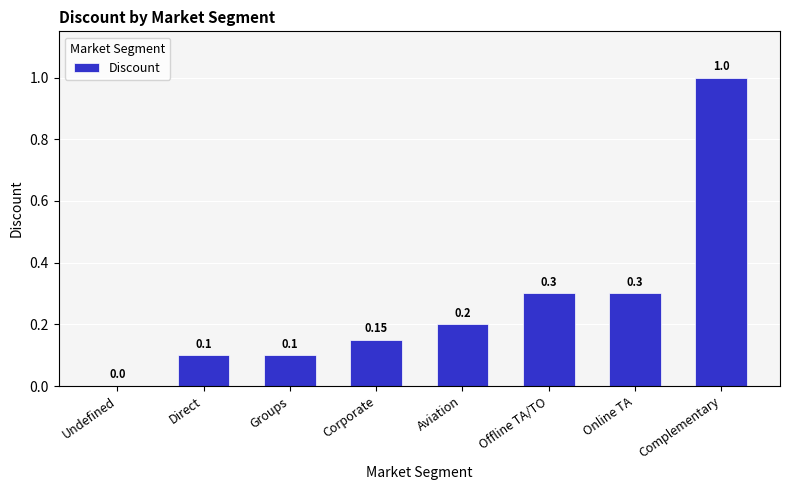

The chart shows a value of 0.1 at Direct. True or false?

True